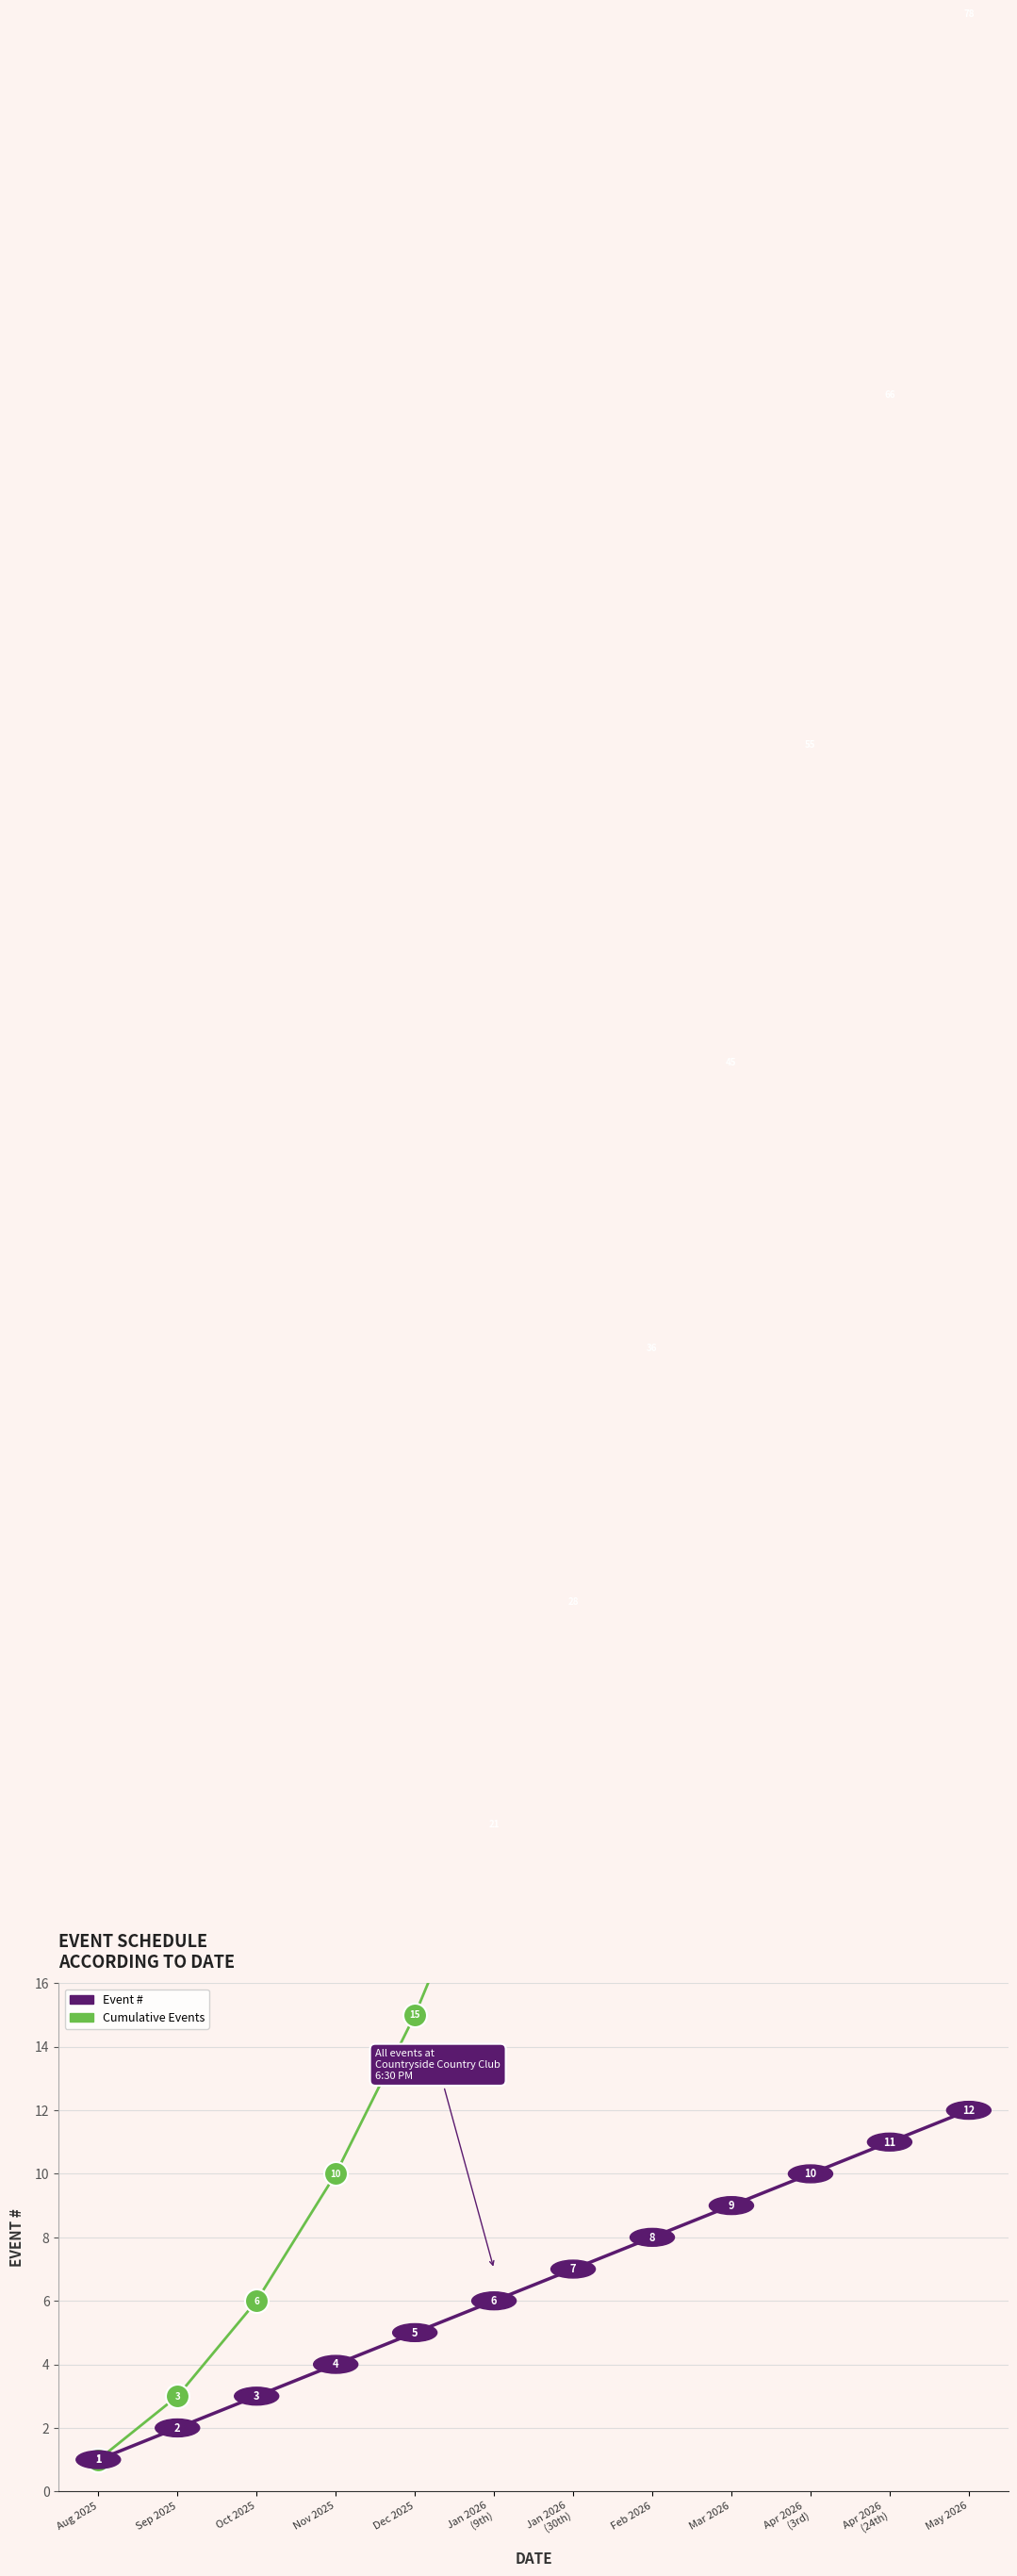

What is the approximate value of Cumulative Events at Nov 2025?

10